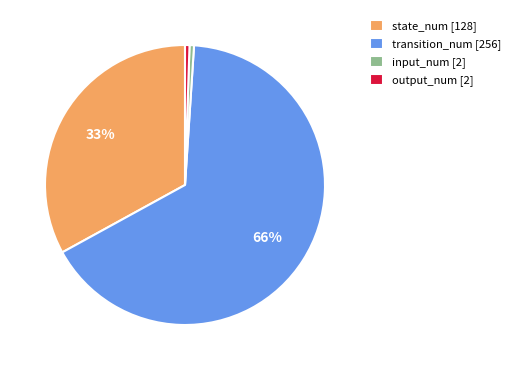

To the nearest percent, what portion does output_num [2] represent?

1%